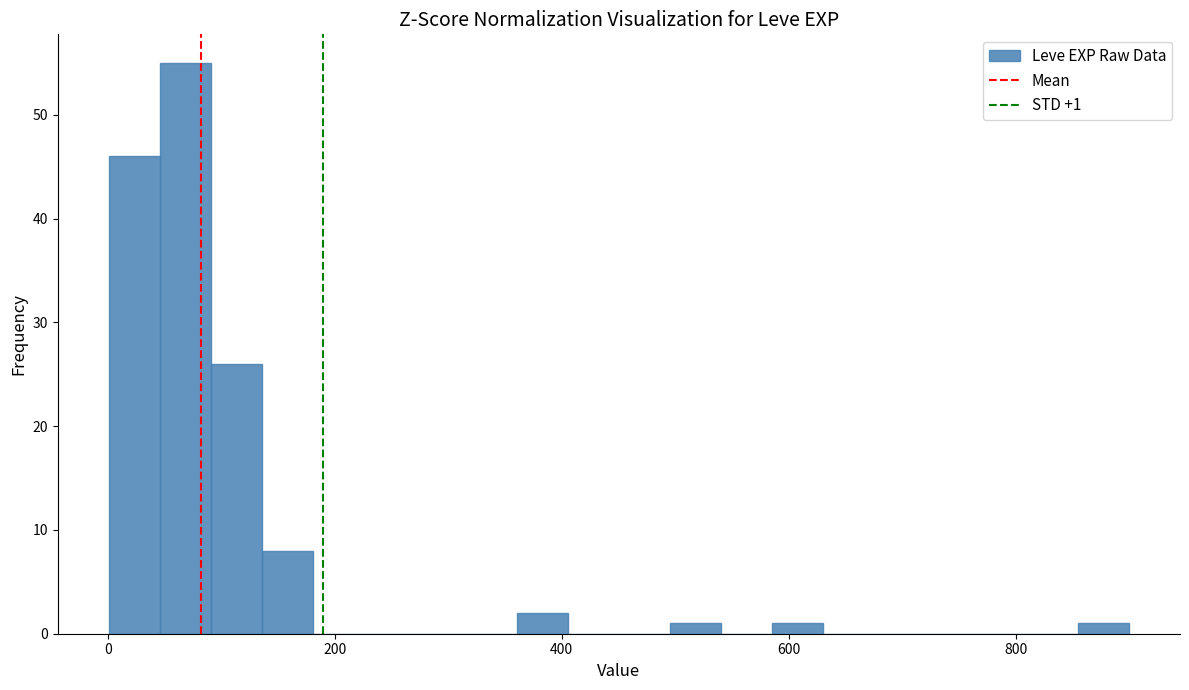

Around what value on the x-axis is the tallest bar? Give the approximate position of its centre, as read against the axis.

60